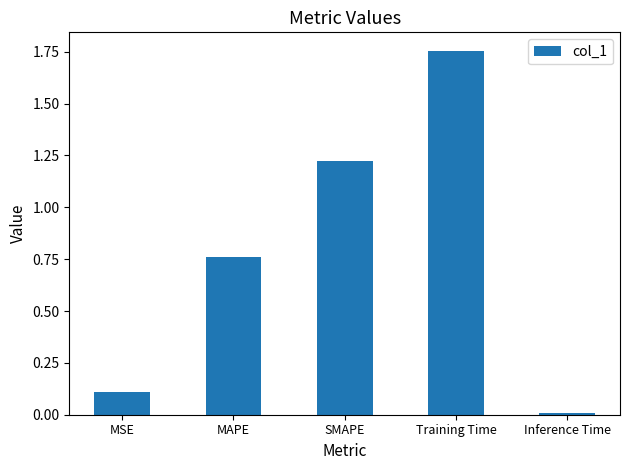

What is the change in value from MAPE to SMAPE?

+0.5